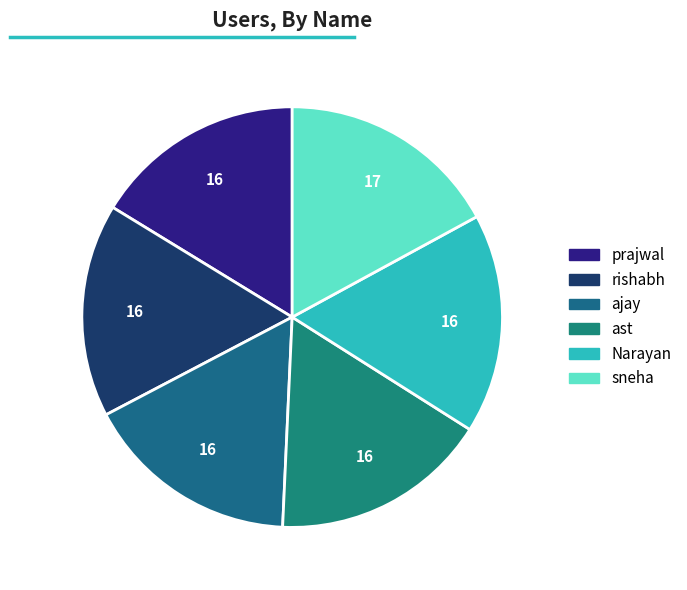

What is the smallest slice in the pie chart?

prajwal